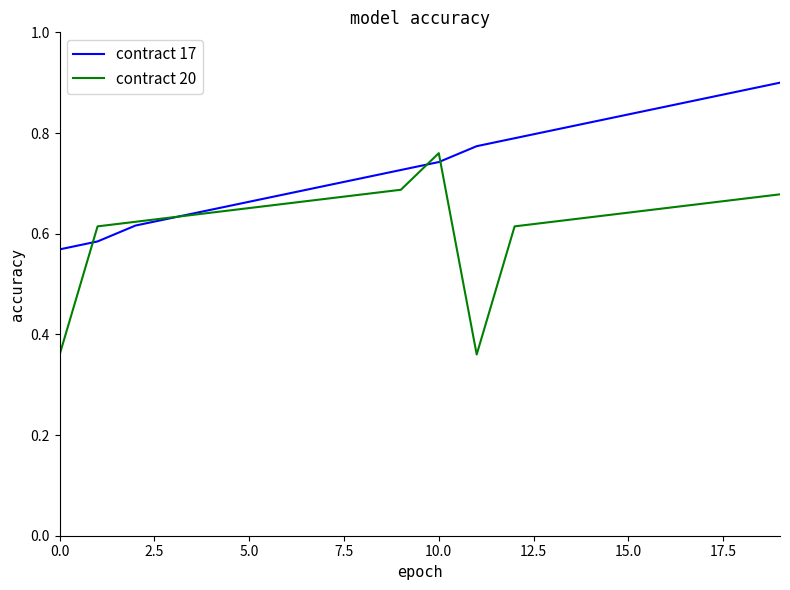

After their last crossing, which series has the higher values: contract 20 or contract 17?

contract 17